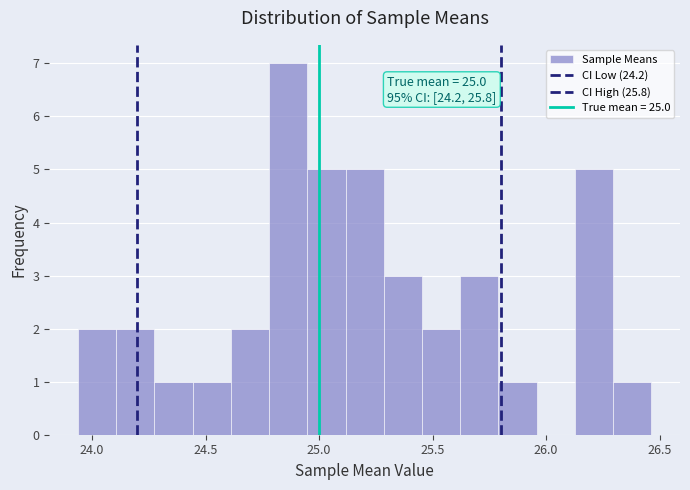

Read against the x-axis, roughly where is the centre of the tallest bar?

24.85